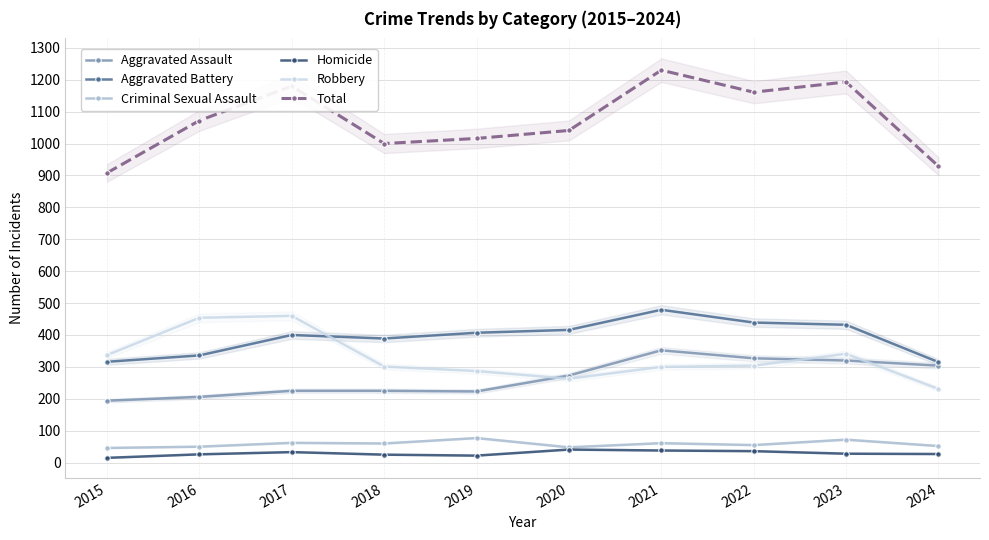

At which label is Aggravated Battery closest to 397?

2017